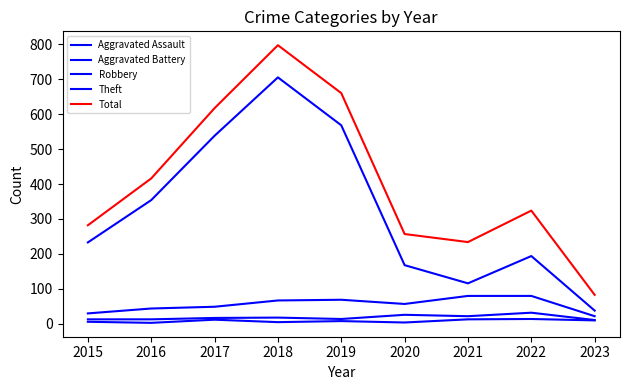

What is the average value of the Aggravated Assault series?

8